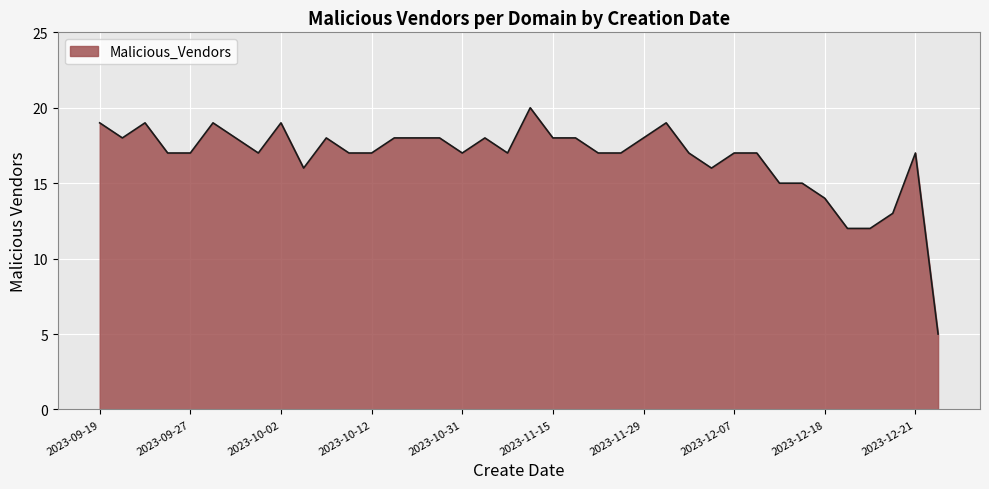

What is the average value?

17